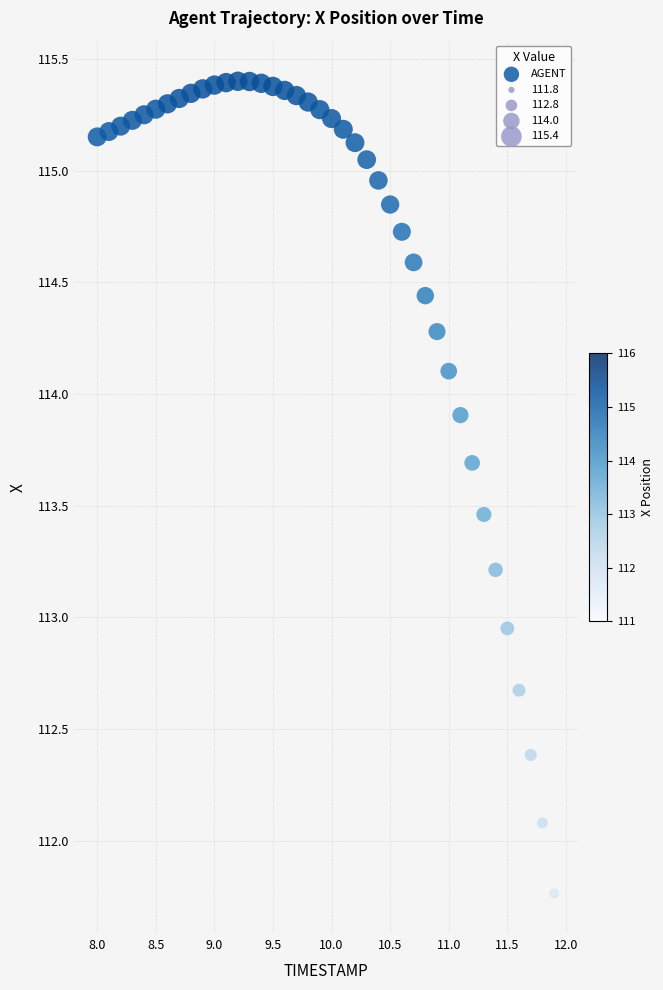

What is the range of X values (max minus min)?

3.9